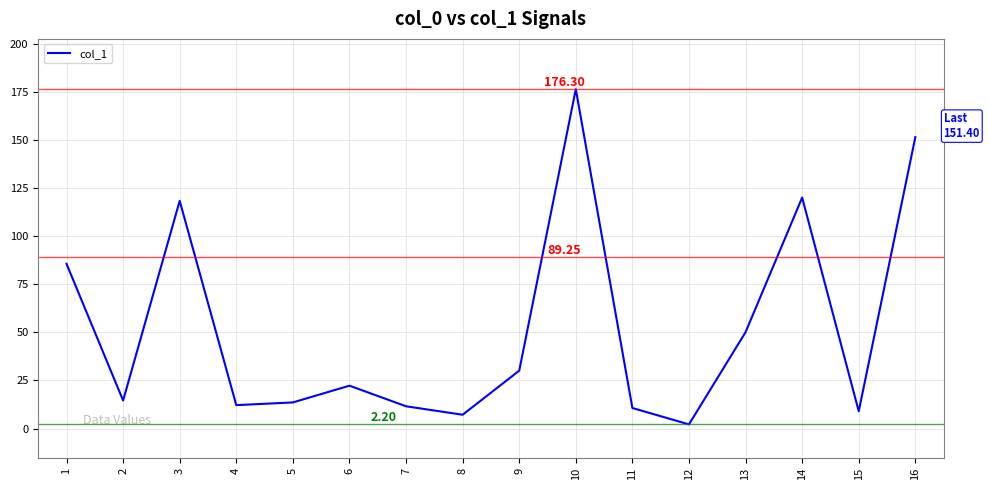

Approximately how many times larger is the value at 7 compared to 5?

0.9